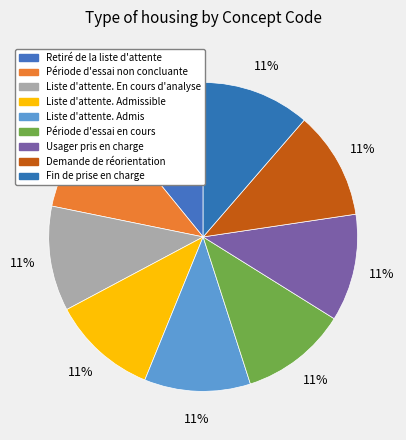

To the nearest percent, what percentage of the pie is Liste d'attente. Admis?

11%